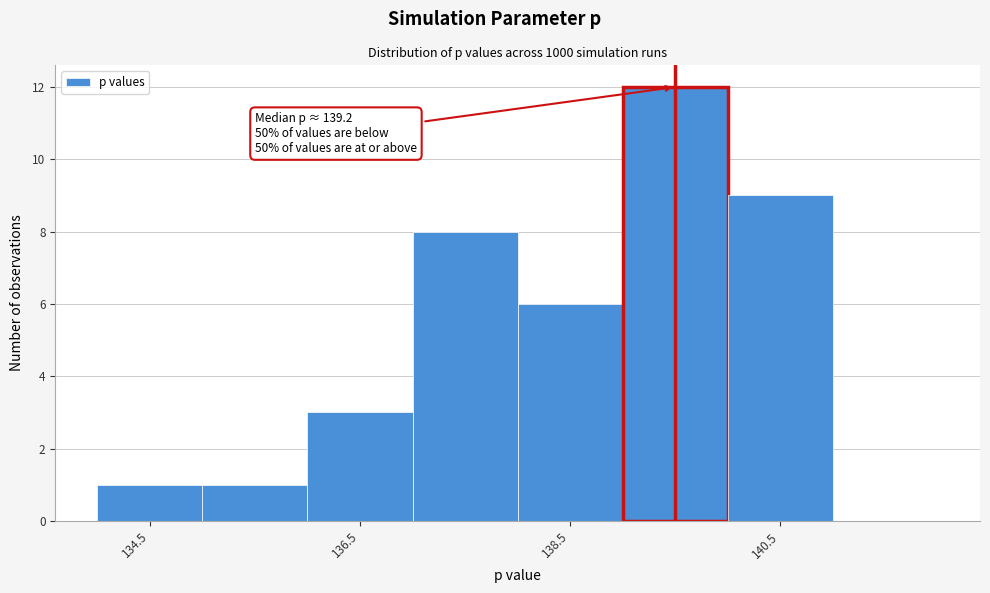

Over which range of the x-axis is the bar tallest?

139 to 140